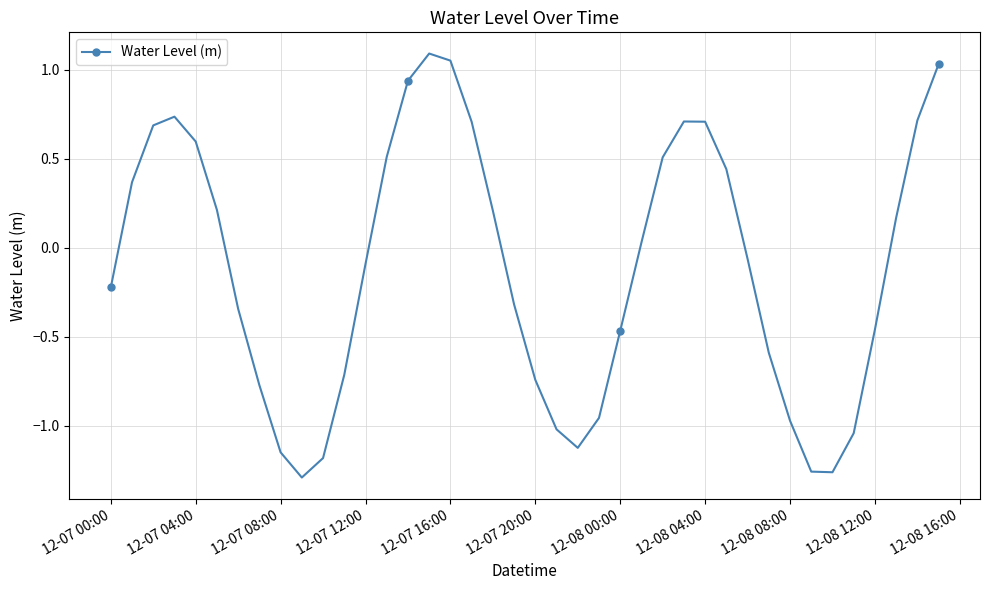

What is the difference between the second highest and second lowest values?

2.3